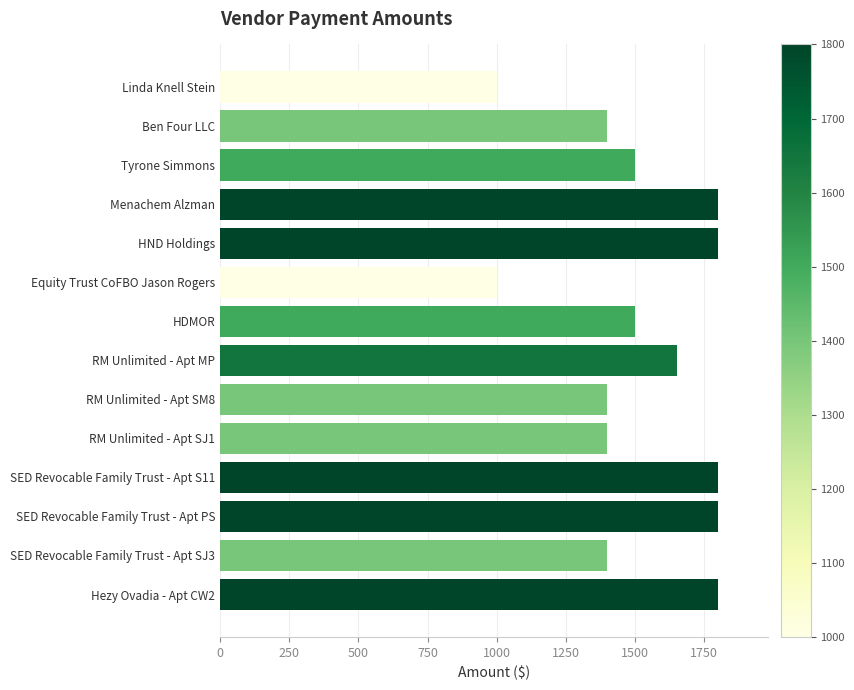

Count the number of data series in this chart.

1